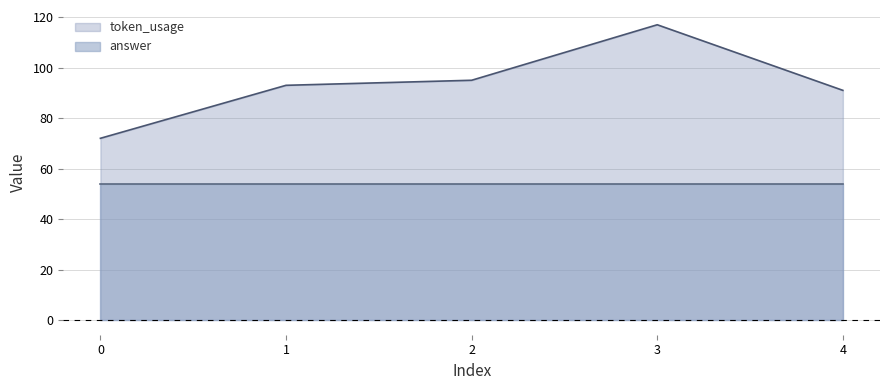

Rank the series by their average value, from highest to lowest.

token_usage, answer